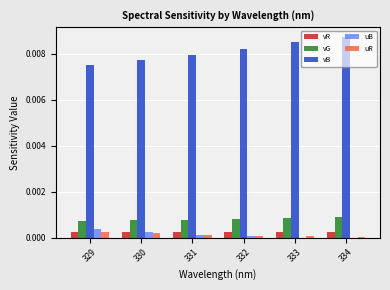

Is the value of vR at 333 greater than the value of vG at 332?

No